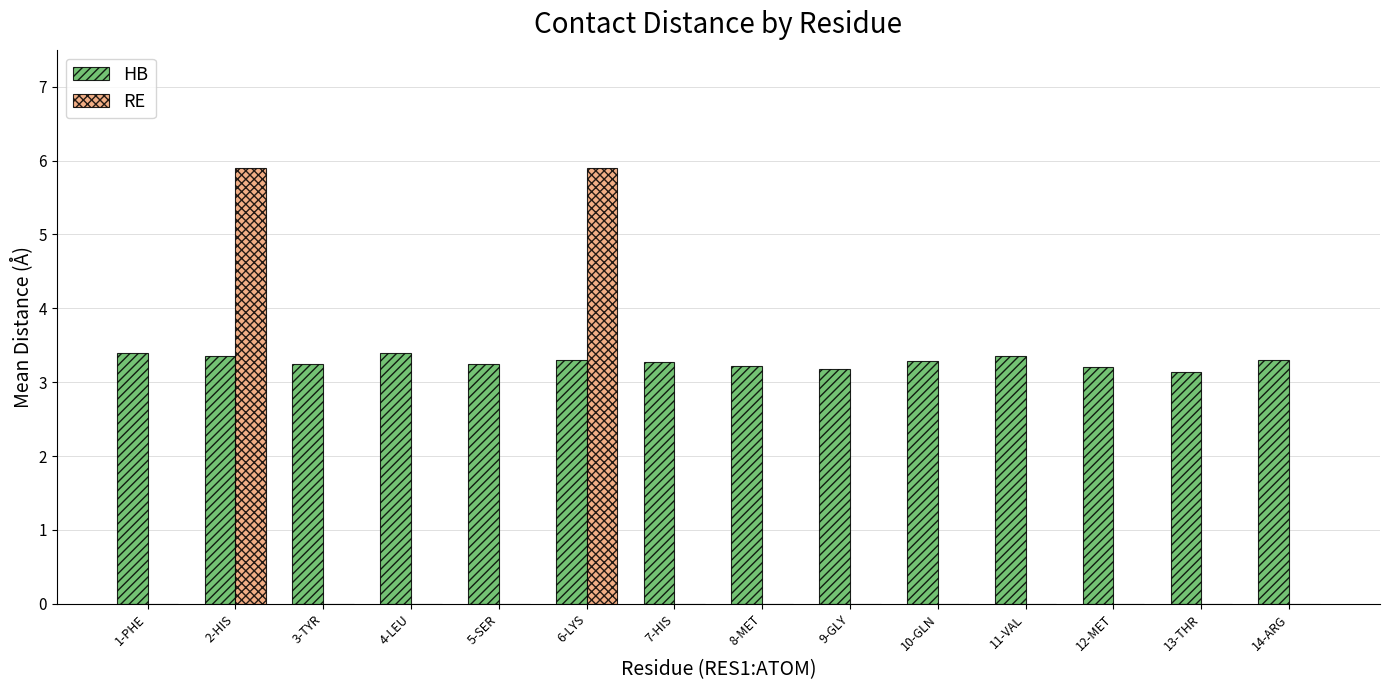

Between 2-HIS and 10-GLN, which series saw the biggest shift?

RE